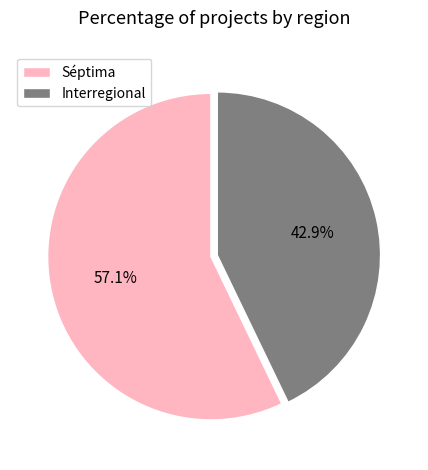

How many slices are in this pie chart?

2